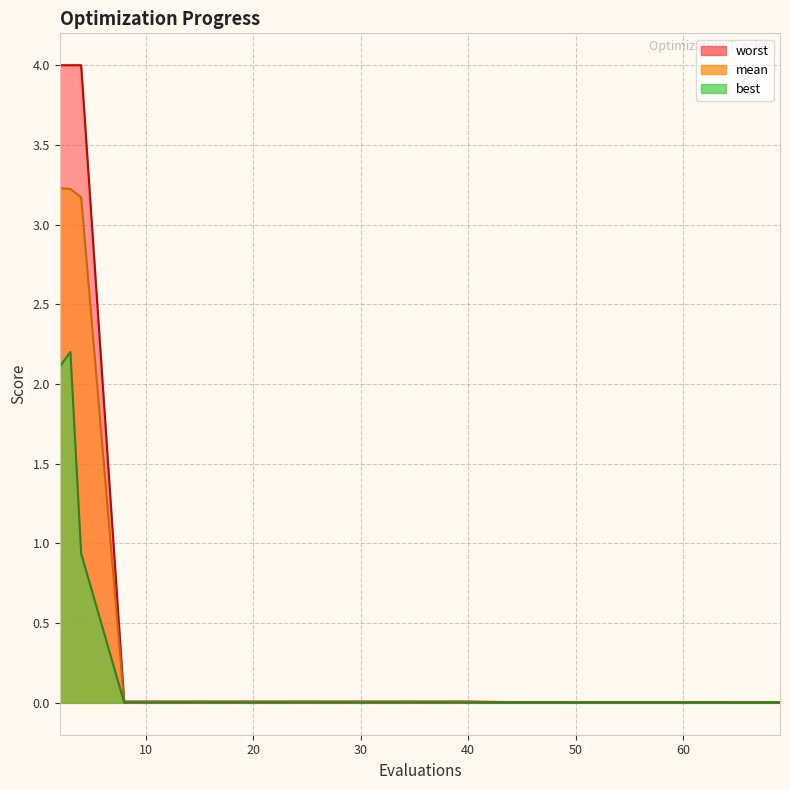

How many categories are shown in the chart?

20